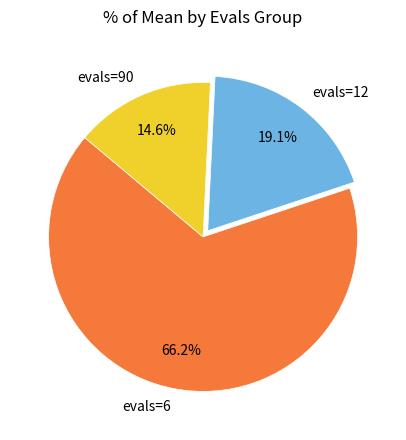

Which category has the biggest portion of the pie?

evals=6